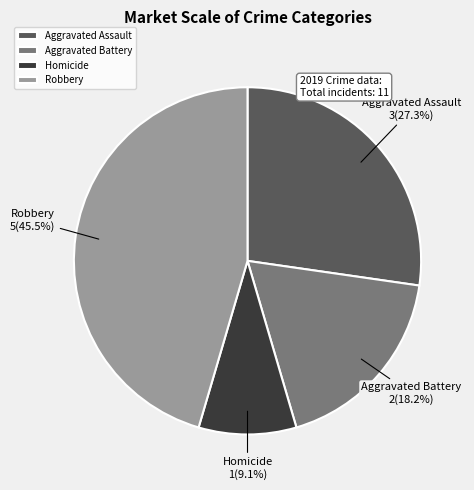

To the nearest percent, what portion does Aggravated Battery represent?

18%